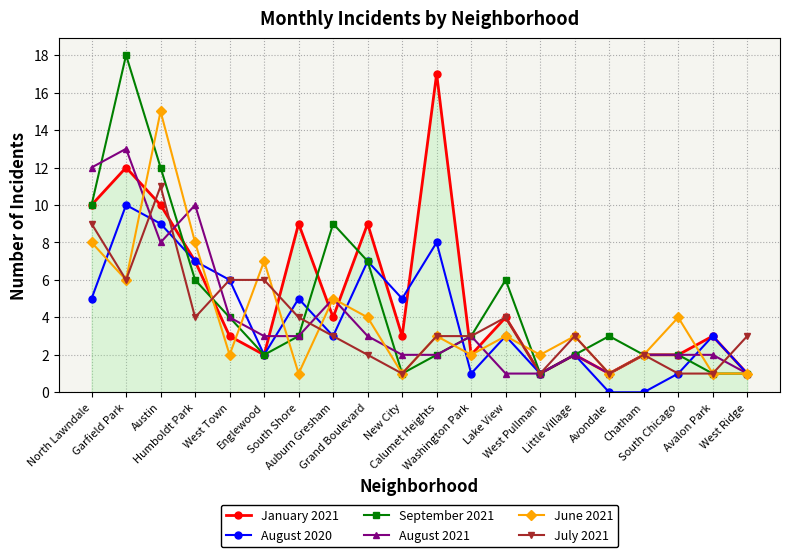

What is the greatest value displayed?

18